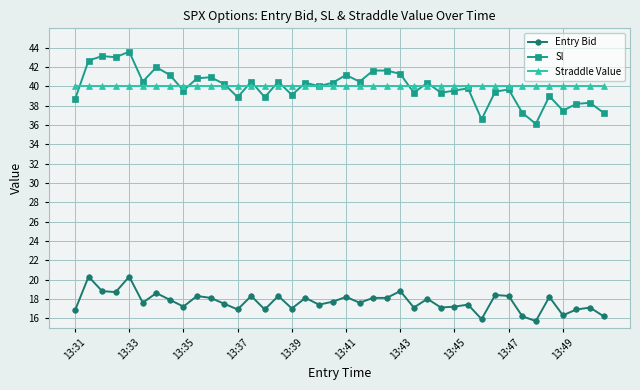

What is the smallest value displayed?

15.7